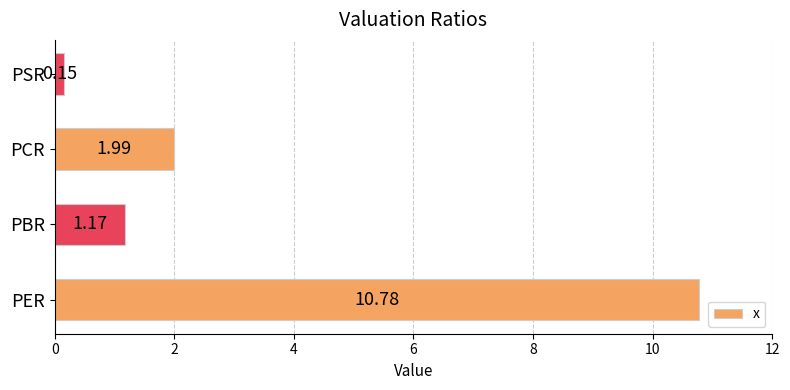

Which label corresponds to the largest value in the chart?

PER